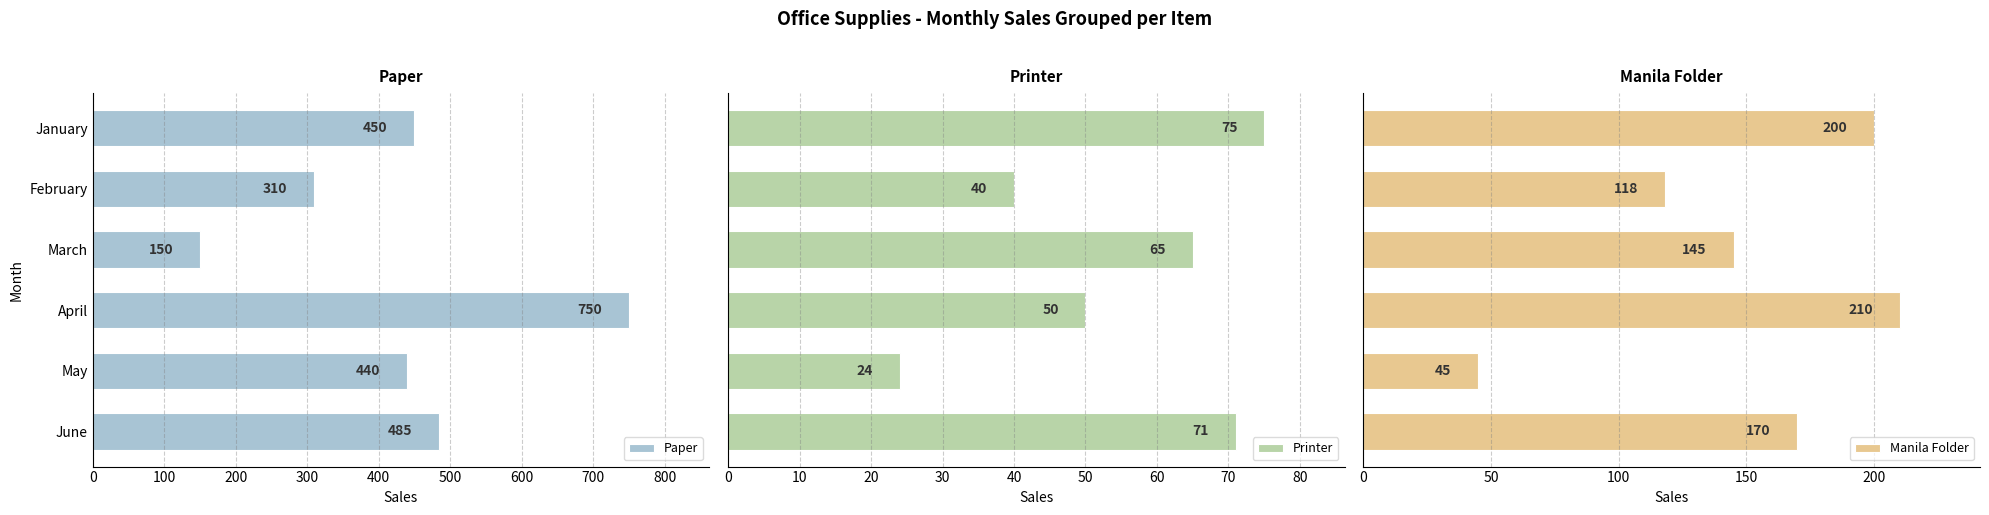

What is the lowest value of the Paper series?

150